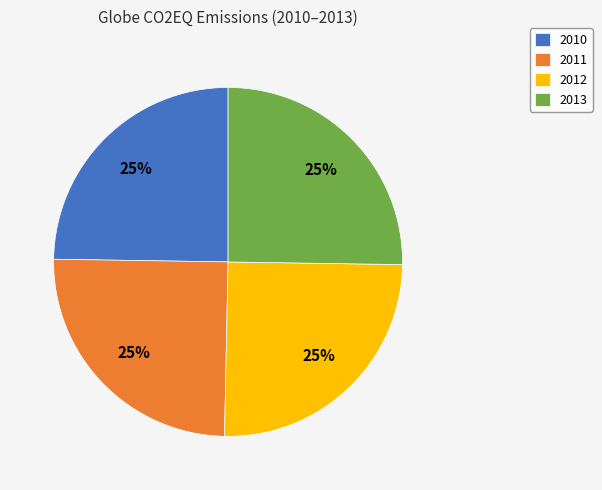

What percentage is the 2013 slice, to the nearest percent?

25%